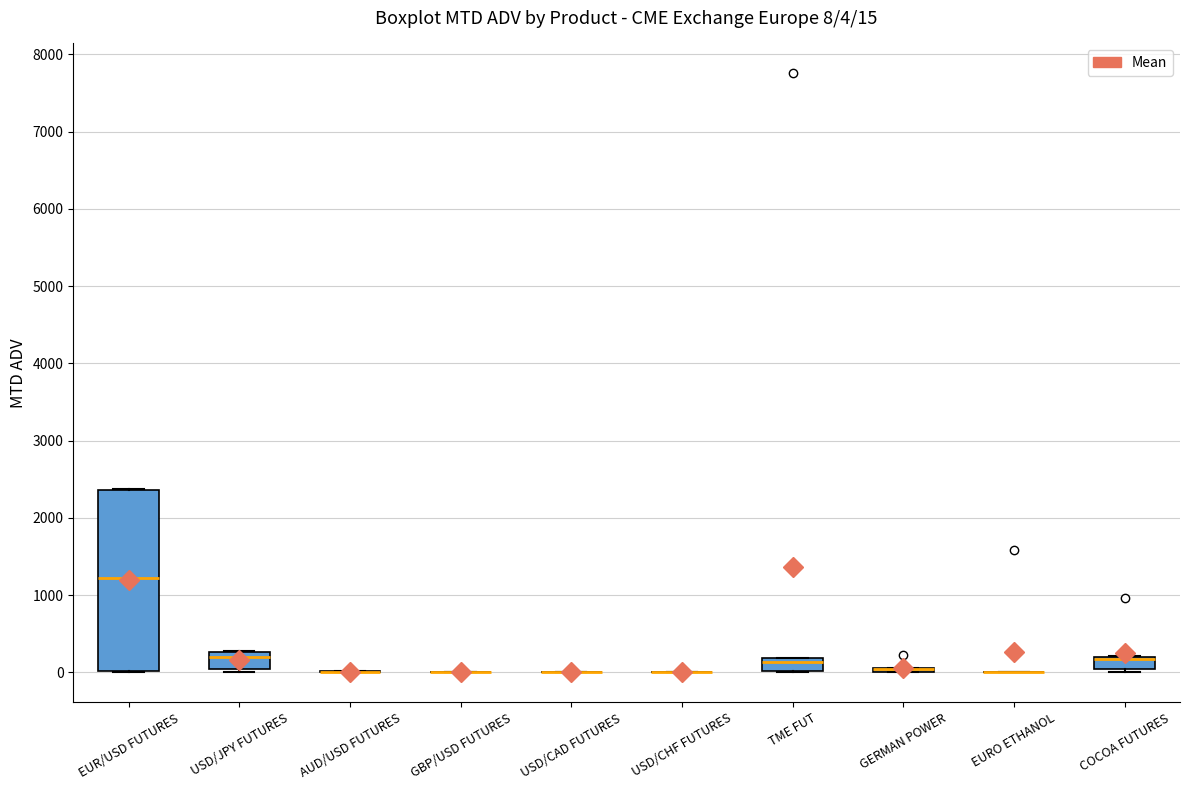

Which box is the tallest, from its lower edge to its upper edge?

EUR/USD FUTURES